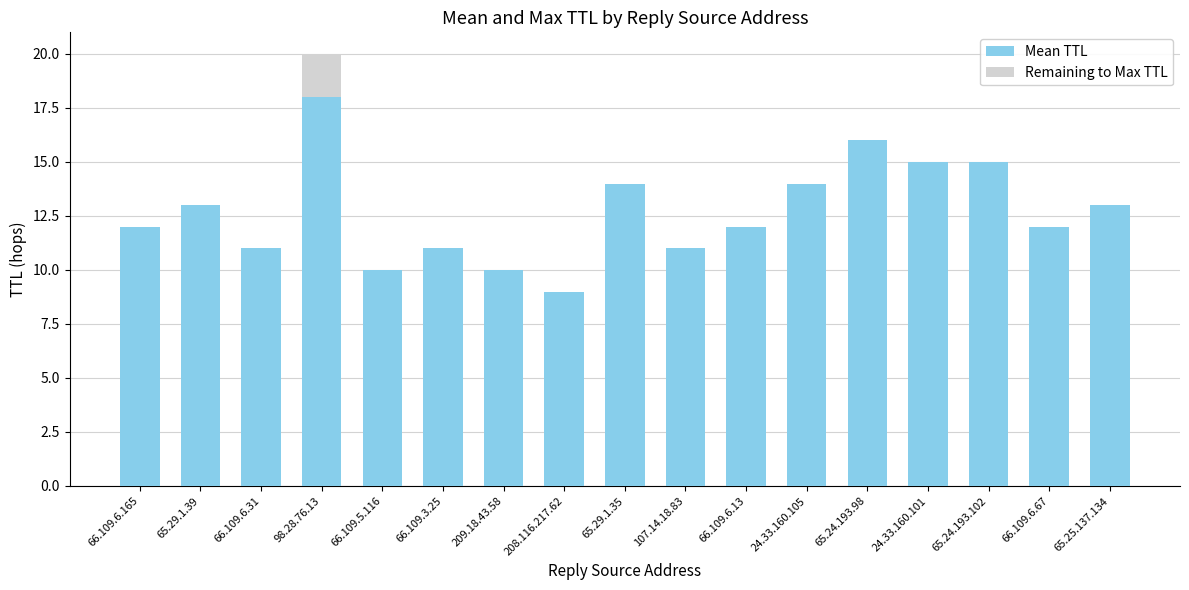

How many Mean TTL values are between 11 and 14?

10